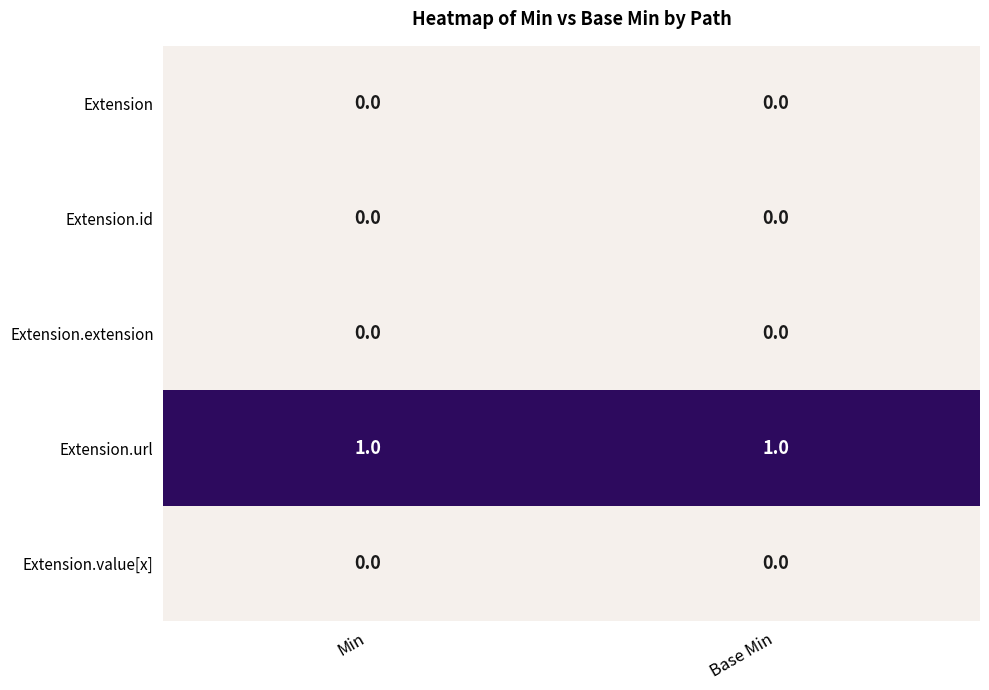

At how many categories does at least one series exceed 0?

2